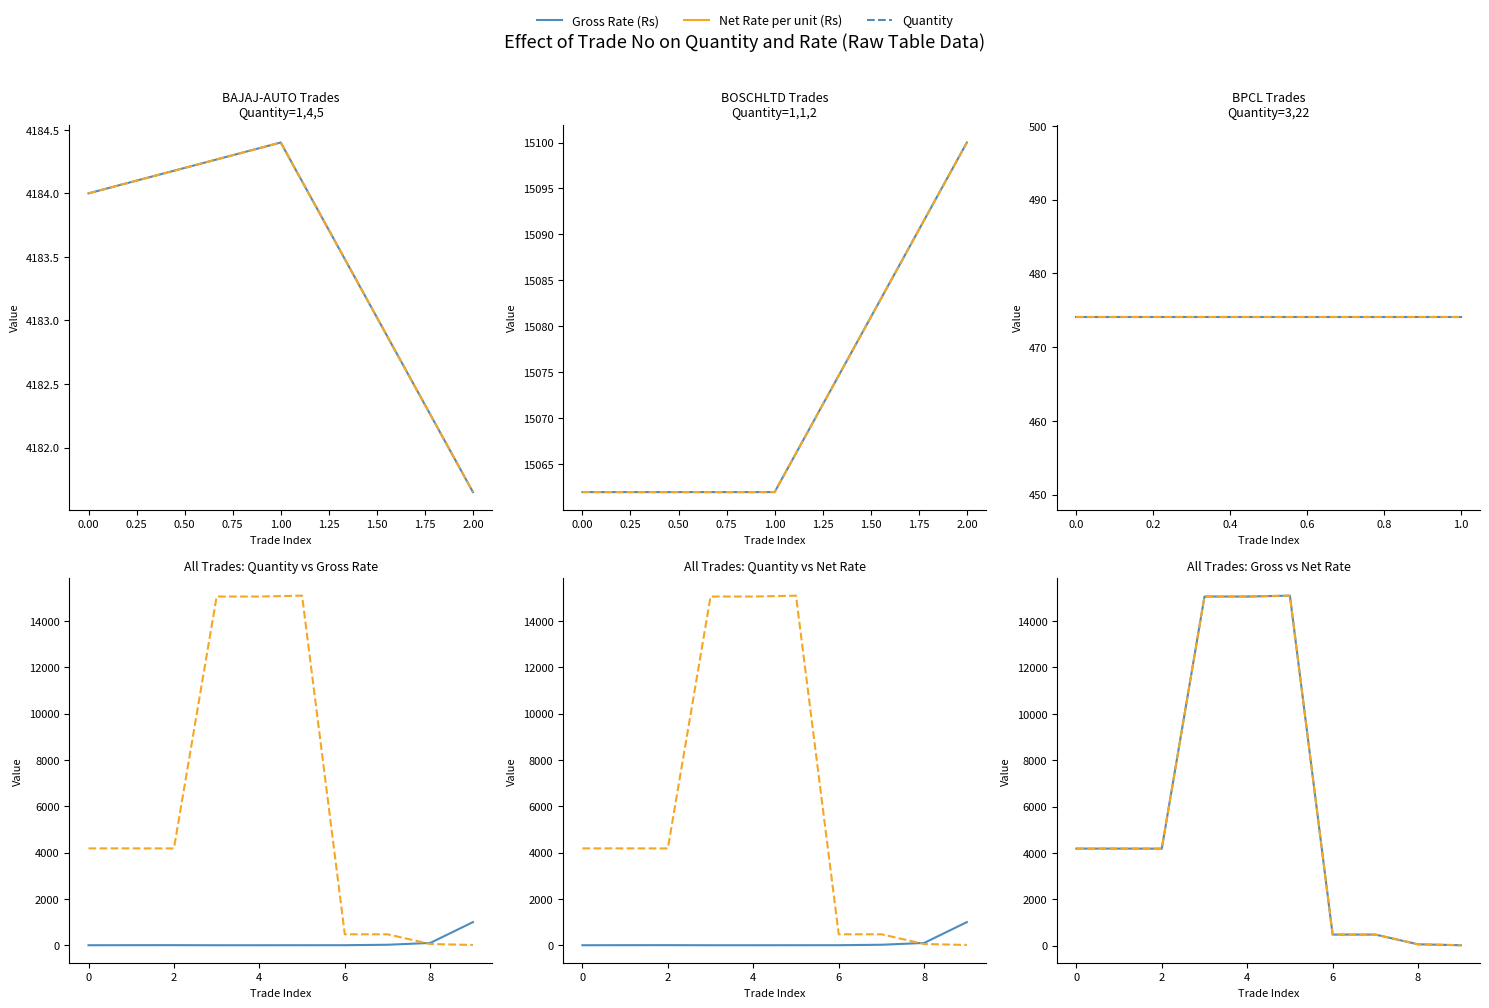

Which has a higher value, 1.00 or 0.50?

1.00